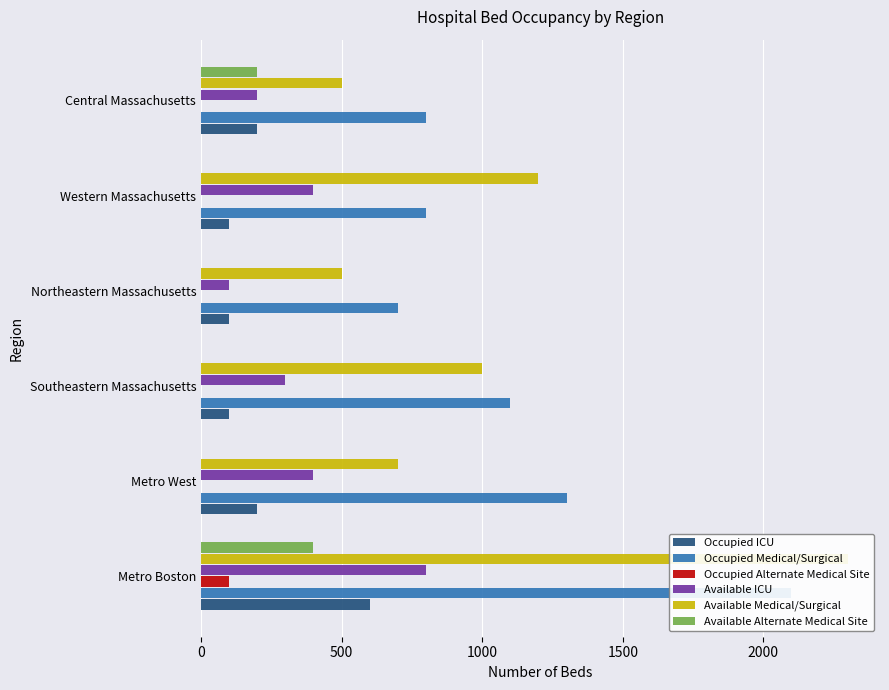

What is the greatest value displayed?

2300